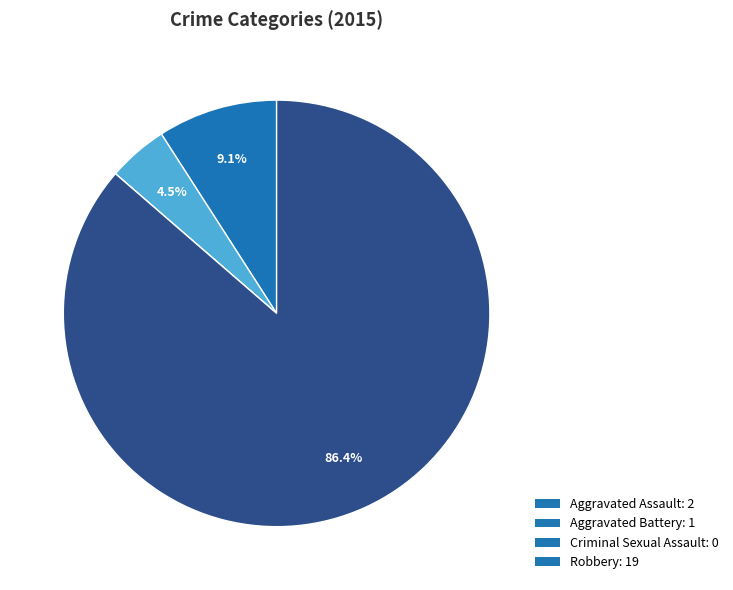

What is the largest slice in the pie chart?

Robbery